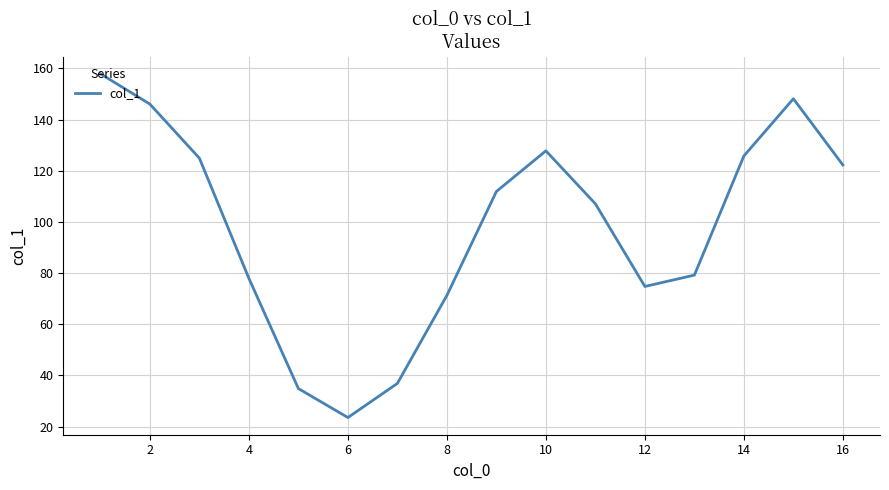

What is the minimum value shown in the chart?

23.5